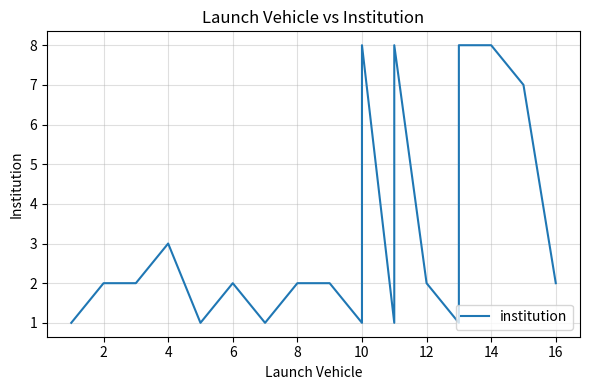

How many lines are shown in the chart?

1